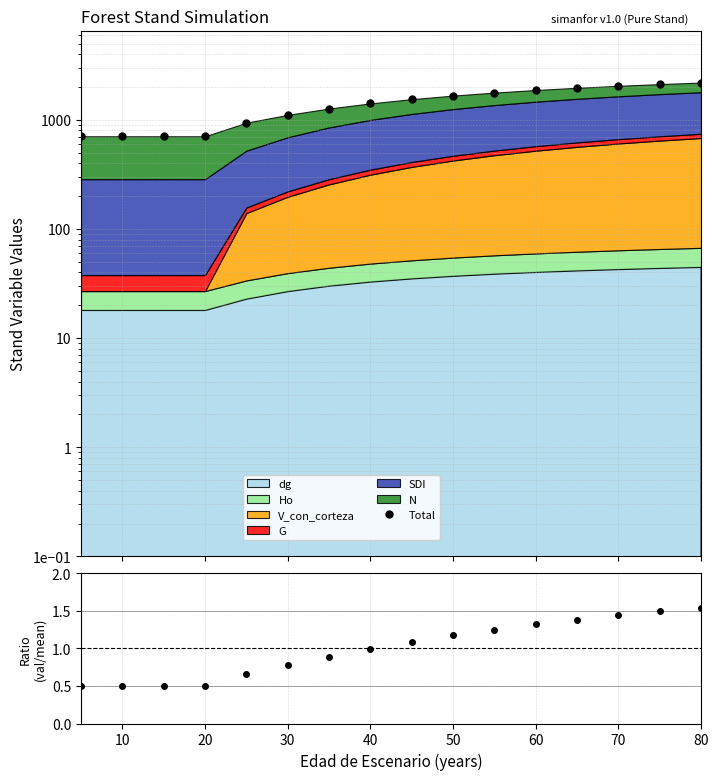

Is it true that the value at 0 is 1266.7?

False